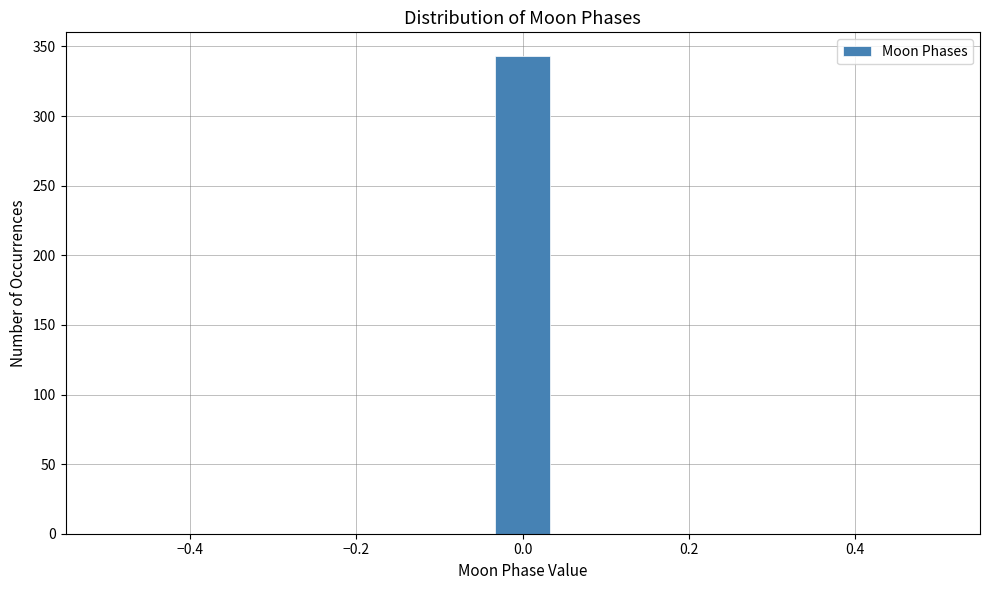

Around what value on the x-axis is the tallest bar? Give the approximate position of its centre, as read against the axis.

0.00